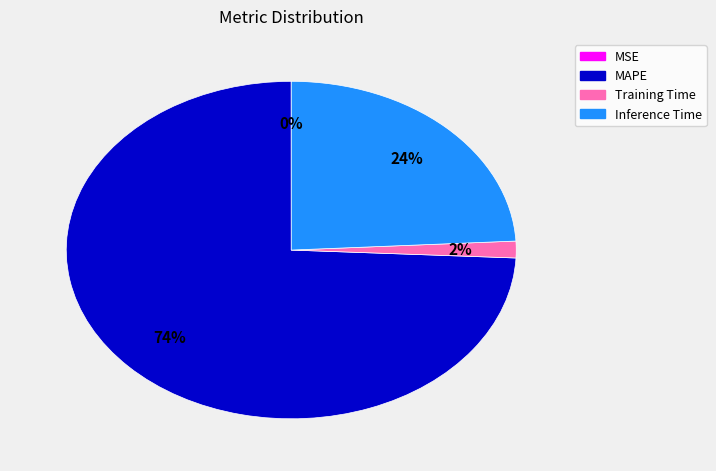

Combined, do Training Time and Inference Time account for over 50%?

No